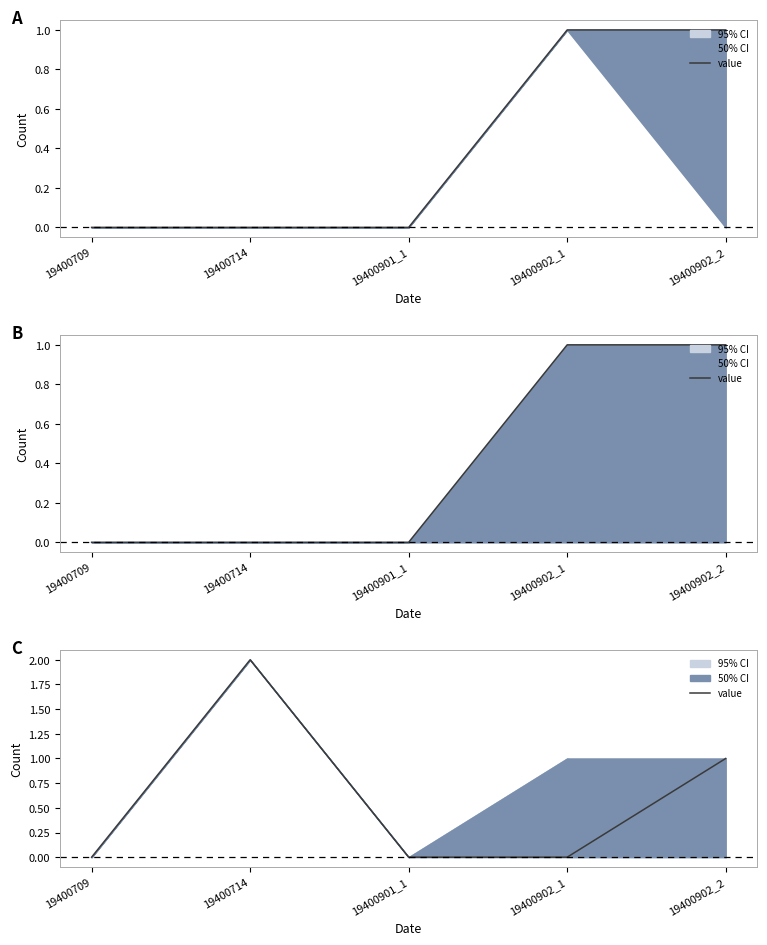

What is the difference between the maximum and second lowest values?

2